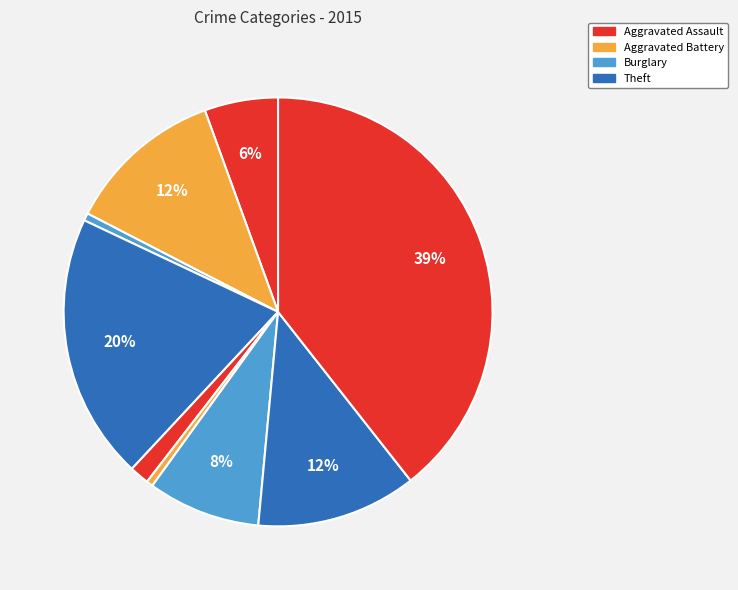

How many segments does this pie chart have?

9